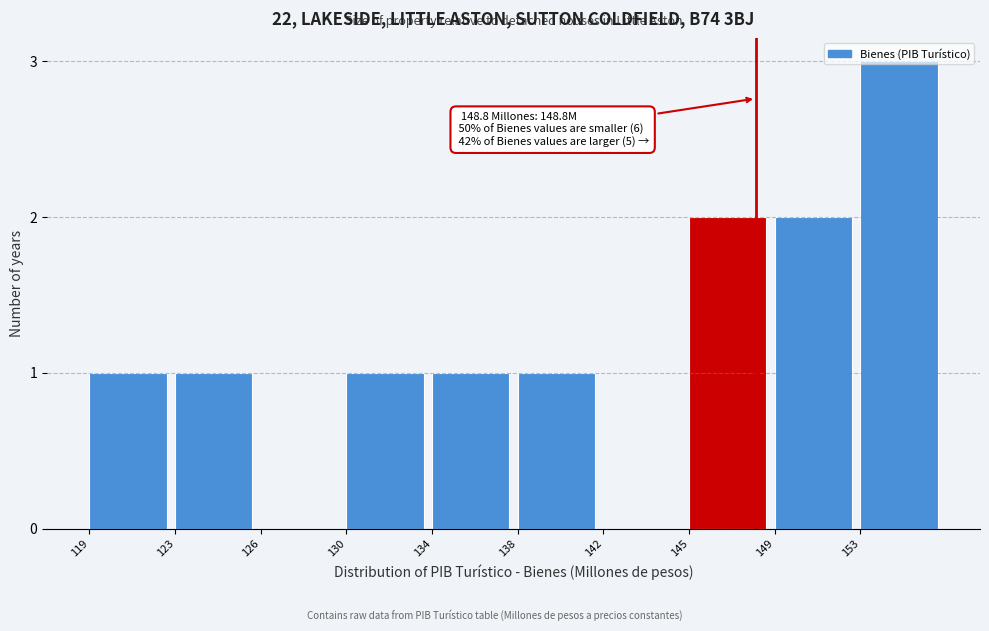

Between 126 and 130, which is larger?

130